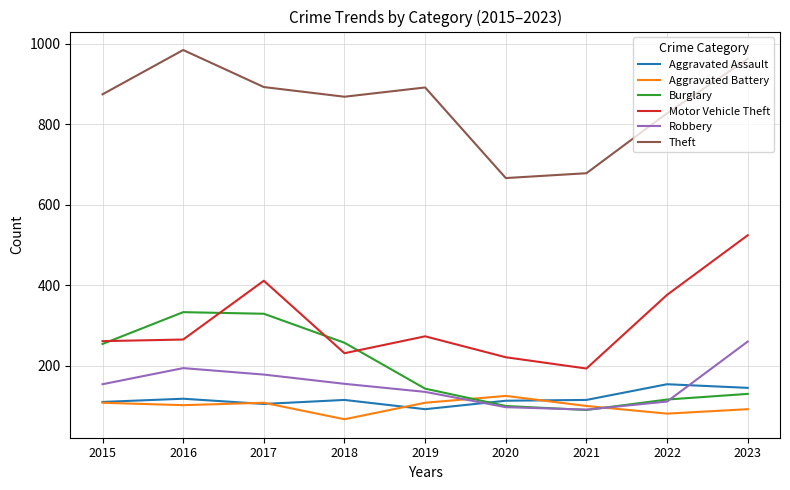

Which series ends up on top after the final intersection of Motor Vehicle Theft and Burglary?

Motor Vehicle Theft